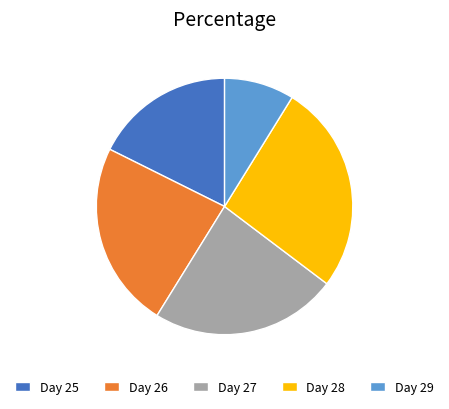

Which category has the biggest portion of the pie?

Day 28